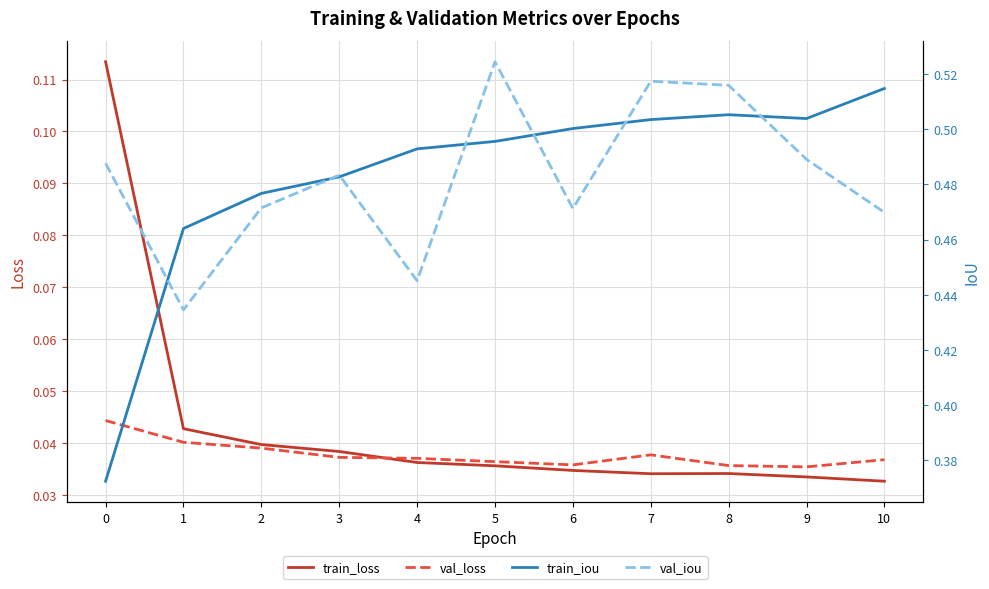

True or false: train_iou and val_loss cross at least once.

False